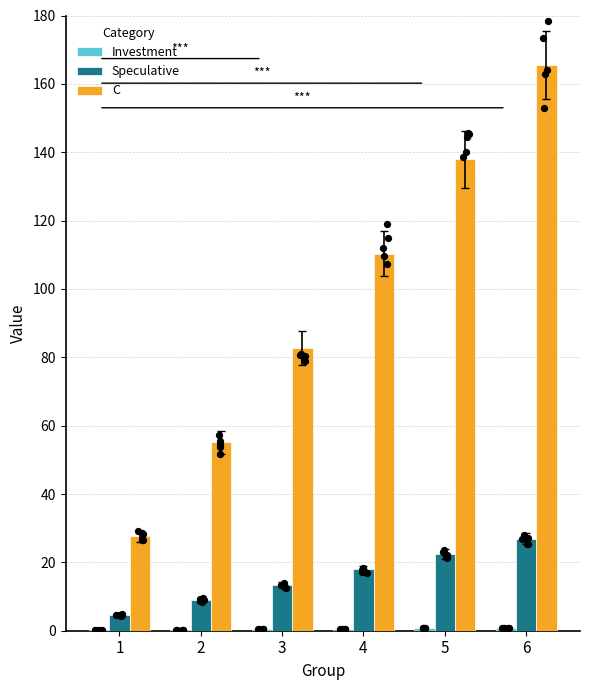

At which category is the sum across all series the highest?

6